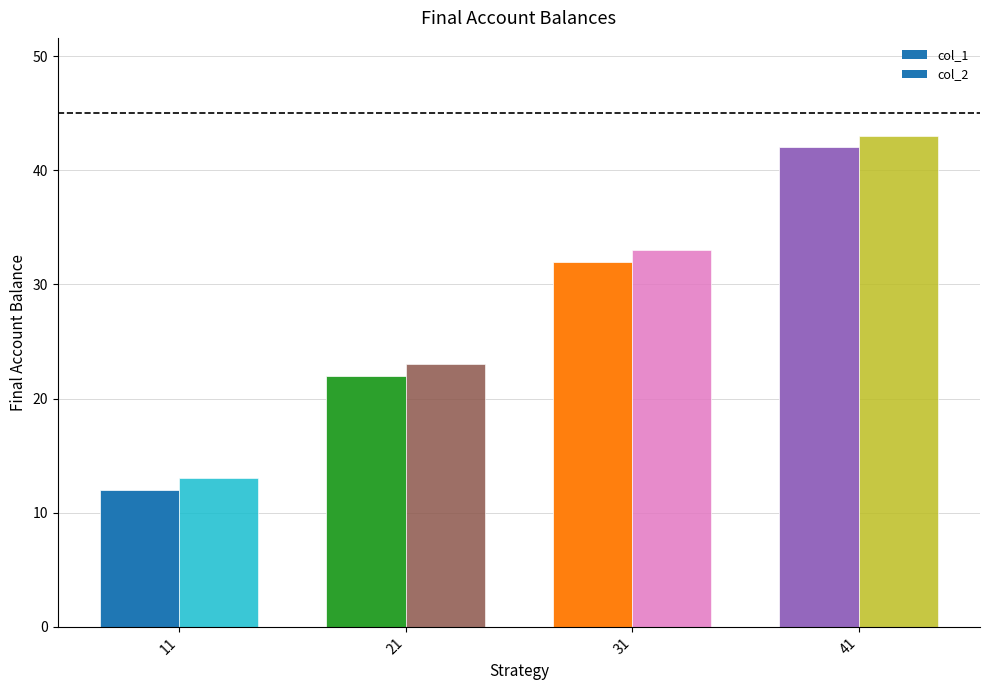

Rank the series by their average value, from lowest to highest.

col_1, col_2